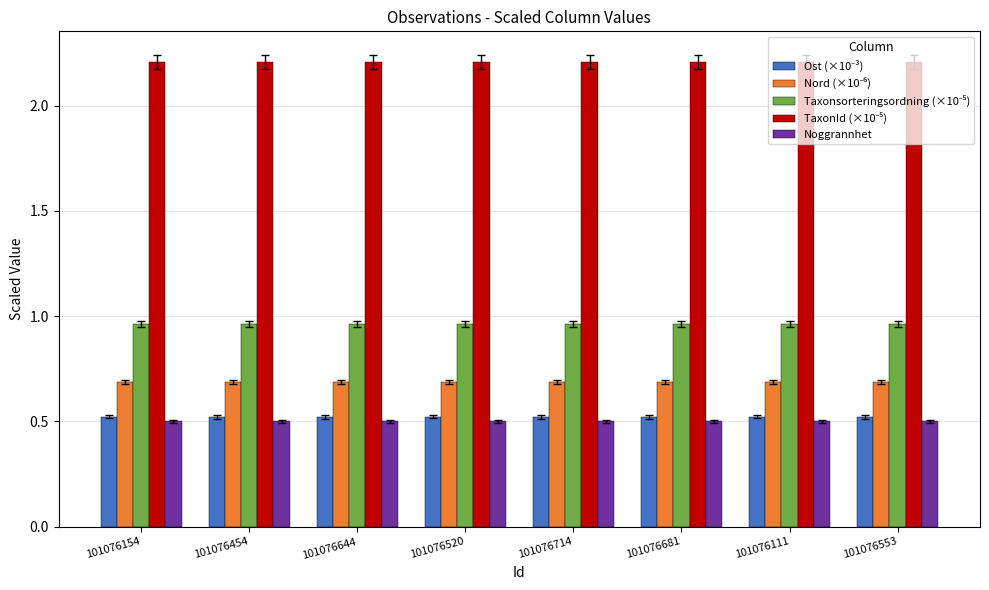

What is the total value across all series at 101076644?

4.9